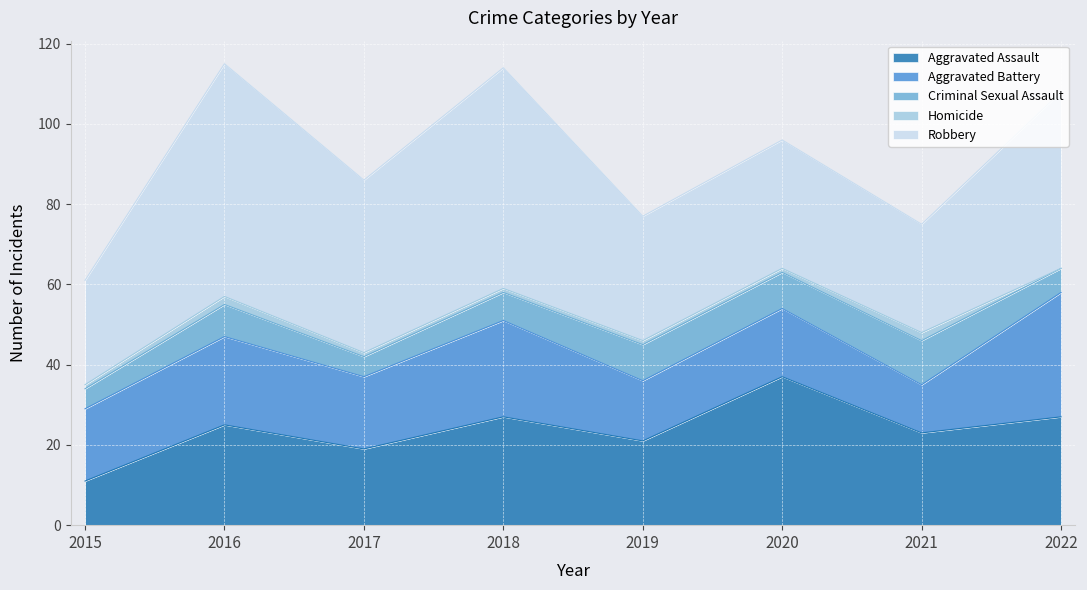

Which series has the largest total across all categories?

Robbery